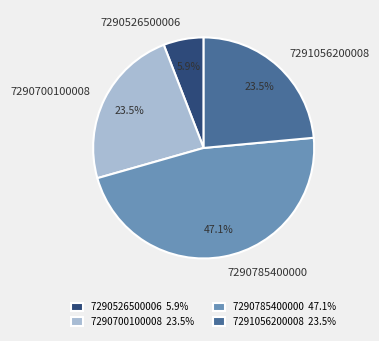

Do 7291056200008 and 7290700100008 together represent more than half of the pie?

No